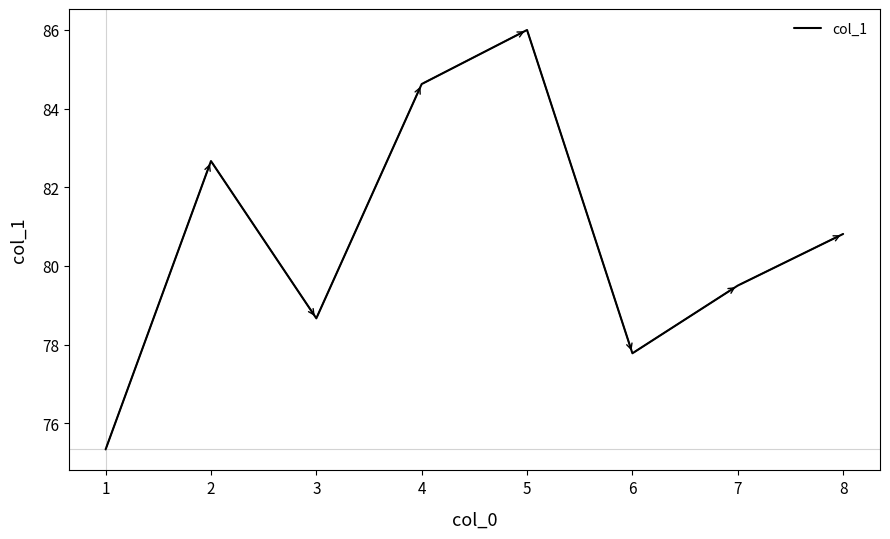

Is it true that the value at 2 is 82.7?

True